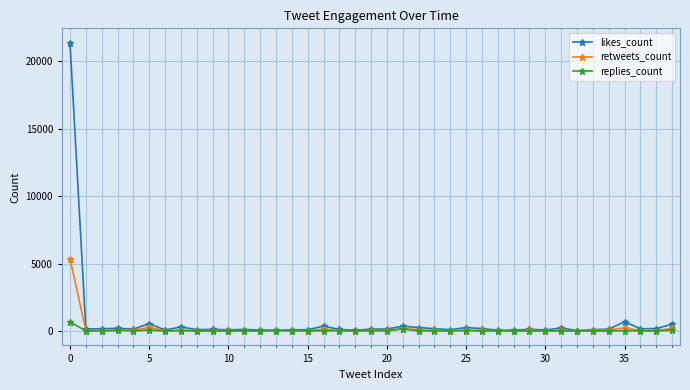

List the series in order of their overall mean, highest first.

likes_count, retweets_count, replies_count